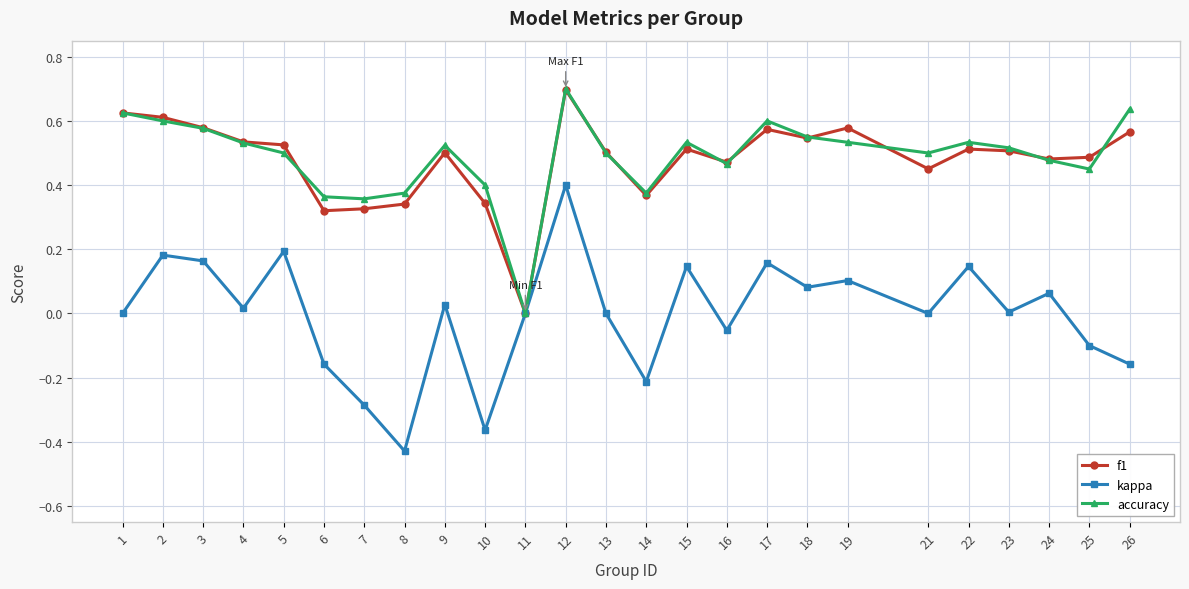

How many distinct data groups are displayed?

3